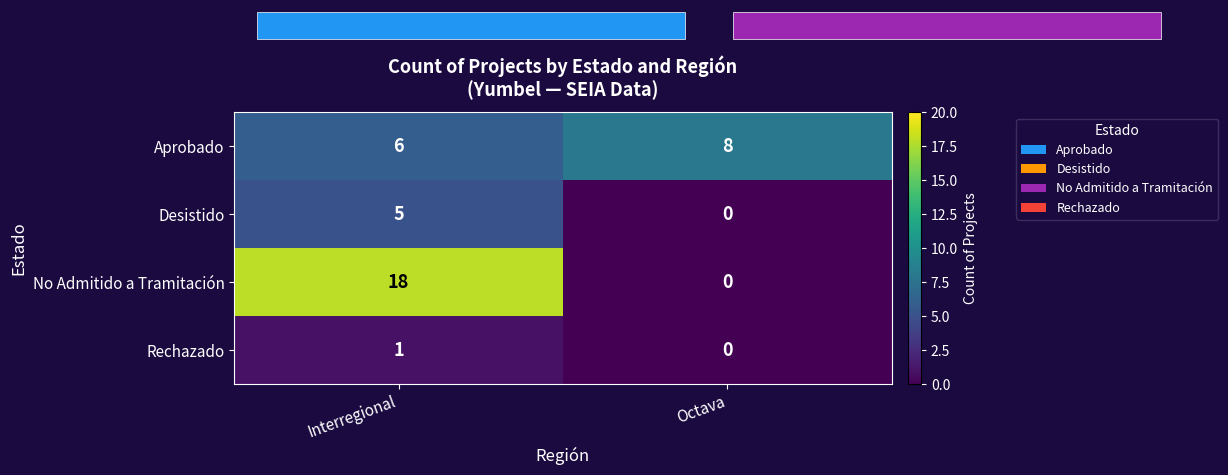

Reading left to right, transcribe all the data shown in this chart.

Aprobado: 6	8
Desistido: 5	0
No Admitido a Tramitación: 18	0
Rechazado: 1	0